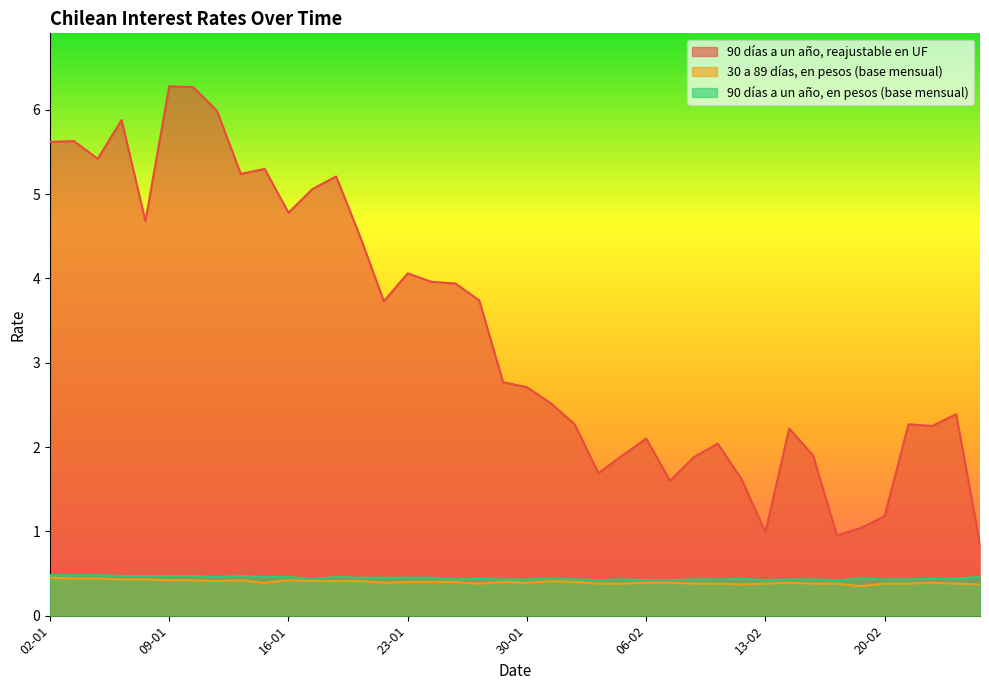

At how many categories does at least one series exceed 5?

11